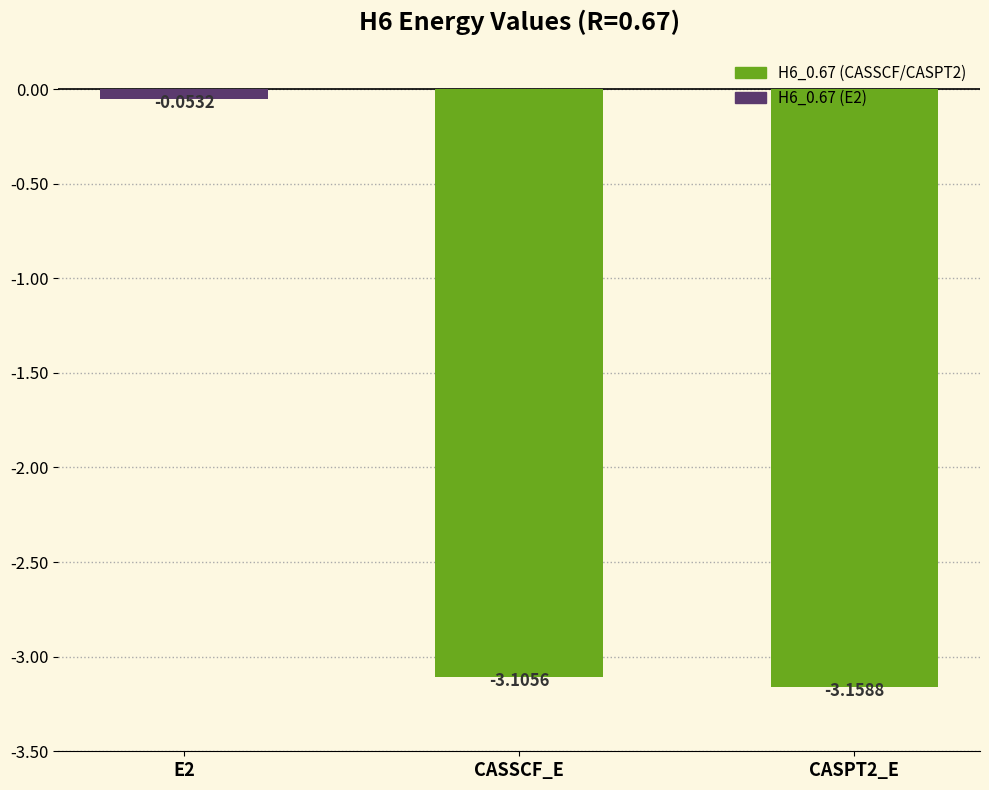

Rank the categories by value from lowest to highest.

CASPT2_E, CASSCF_E, E2